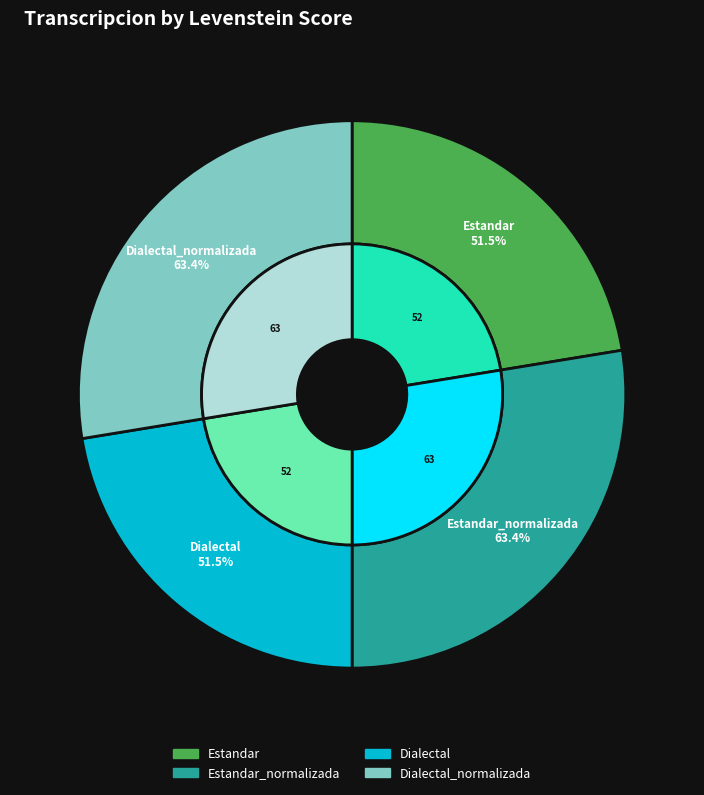

Combined, what portion of the pie is Dialectal and Dialectal_normalizada?

50.0%